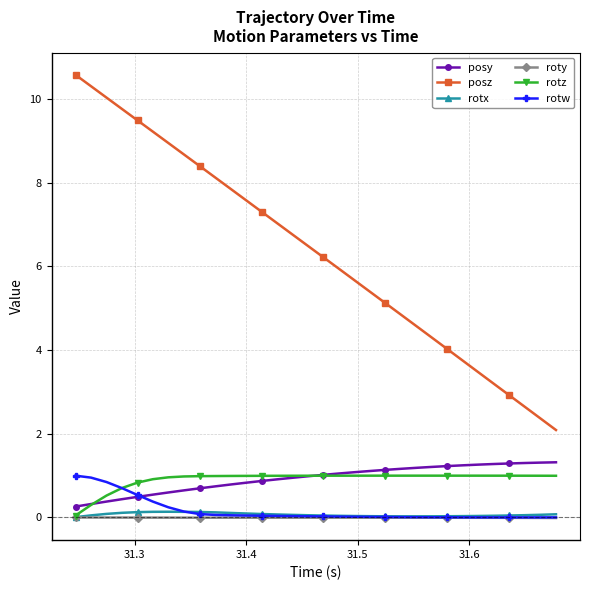

Which series has the largest total across all categories?

posz